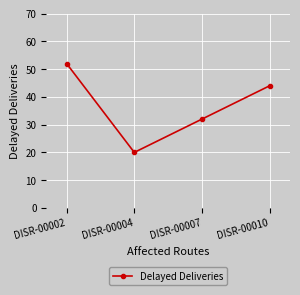

What is the difference between the maximum and second lowest values?

20